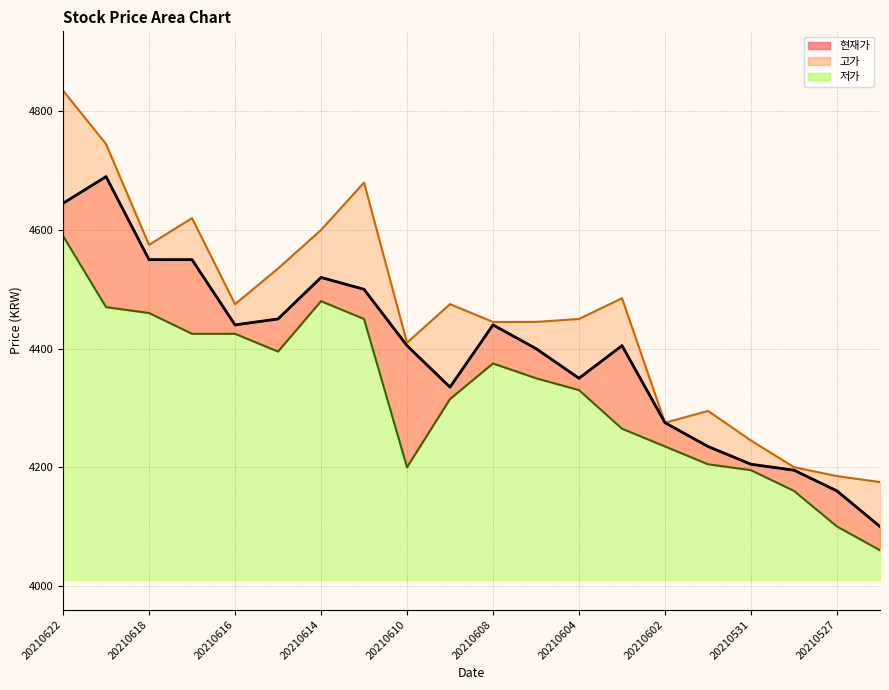

Reading left to right, list all the values displayed in this chart.

현재가: 20210622=4645	20210621=4690	20210618=4550	20210617=4550	20210616=4440	20210615=4450	20210614=4520	20210611=4500	20210610=4405	20210609=4335	20210608=4440	20210607=4400	20210604=4350	20210603=4405	20210602=4275	20210601=4235	20210531=4205	20210528=4195	20210527=4160	20210526=4100
고가: 20210622=4835	20210621=4745	20210618=4575	20210617=4620	20210616=4475	20210615=4535	20210614=4600	20210611=4680	20210610=4410	20210609=4475	20210608=4445	20210607=4445	20210604=4450	20210603=4485	20210602=4275	20210601=4295	20210531=4245	20210528=4200	20210527=4185	20210526=4175
저가: 20210622=4590	20210621=4470	20210618=4460	20210617=4425	20210616=4425	20210615=4395	20210614=4480	20210611=4450	20210610=4200	20210609=4315	20210608=4375	20210607=4350	20210604=4330	20210603=4265	20210602=4235	20210601=4205	20210531=4195	20210528=4160	20210527=4100	20210526=4060